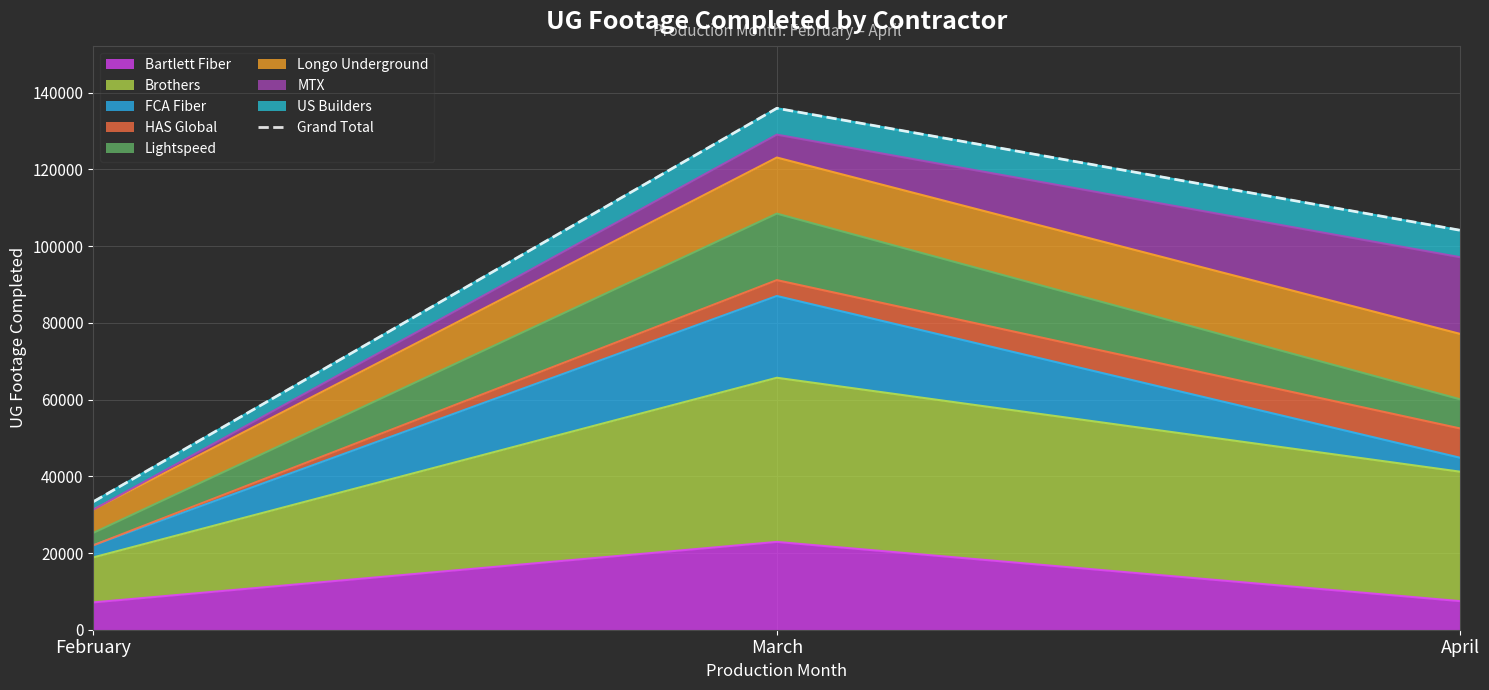

What is the difference between the maximum and minimum values?

102599